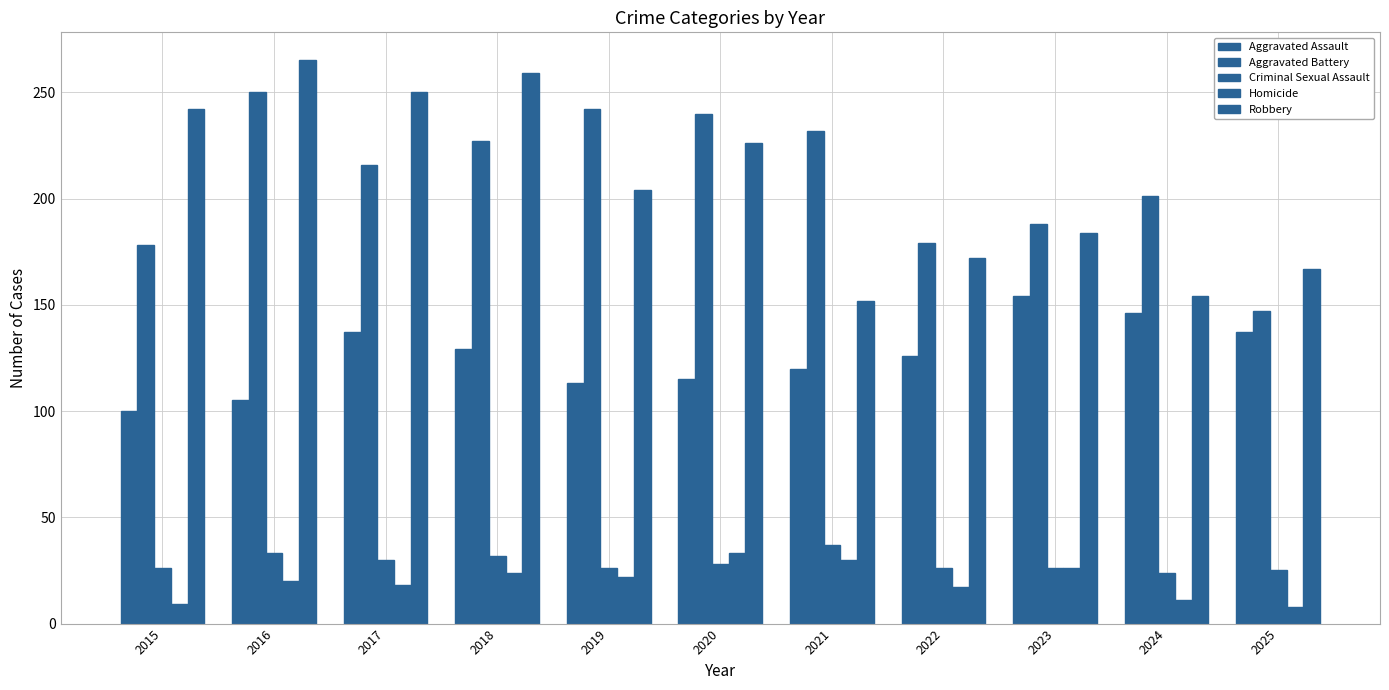

What is the sum of all Aggravated Assault values?

1382